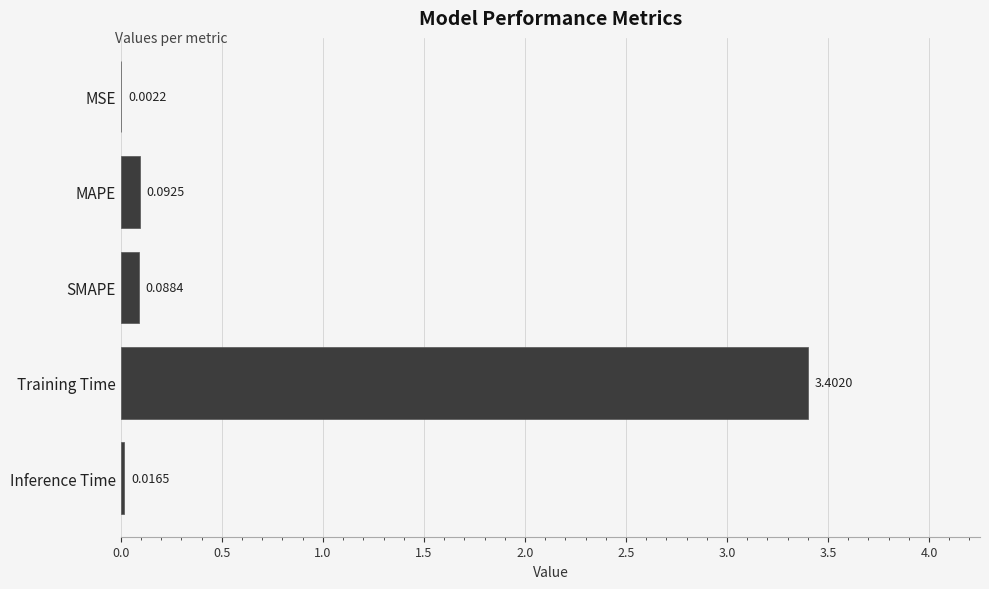

Between SMAPE and MAPE, which is larger?

MAPE